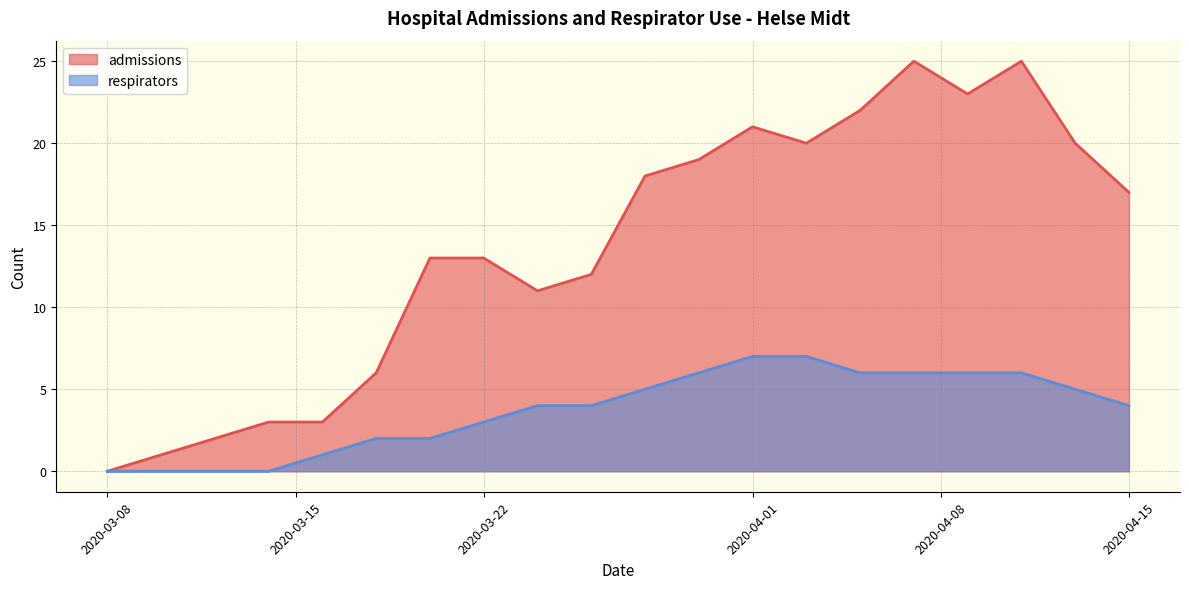

Is the value of respirators at 2020-04-01 greater than the value of admissions at 2020-04-15?

No